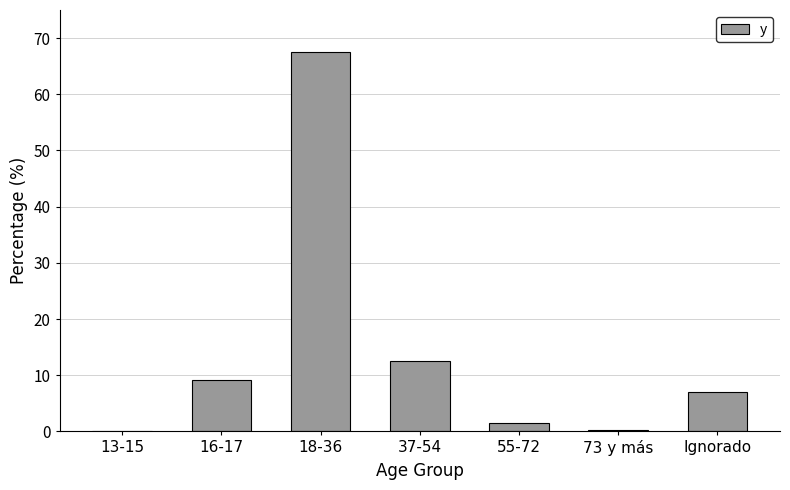

What is the change in value from 16-17 to 55-72?

-7.6